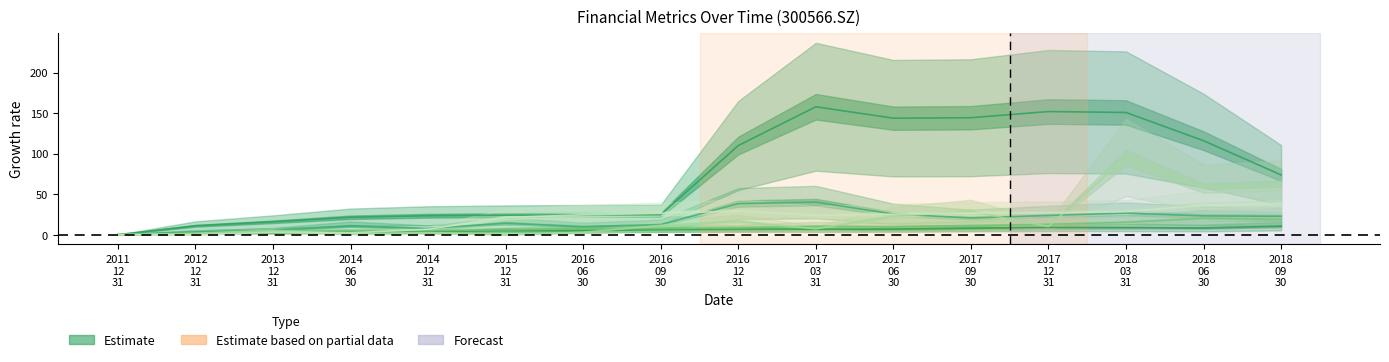

At which label is notes_receiv closest to 19?

2015 12 31